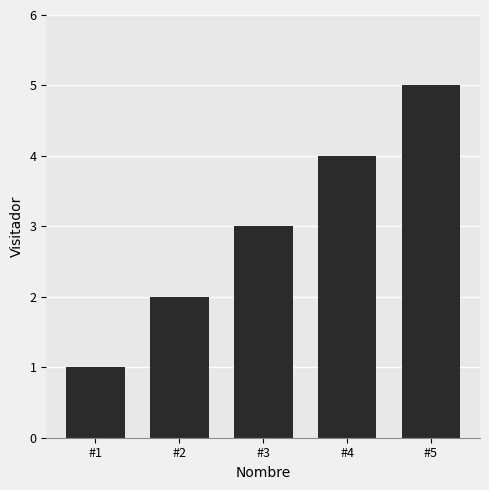

Rank the categories by value from highest to lowest.

#5, #4, #3, #2, #1